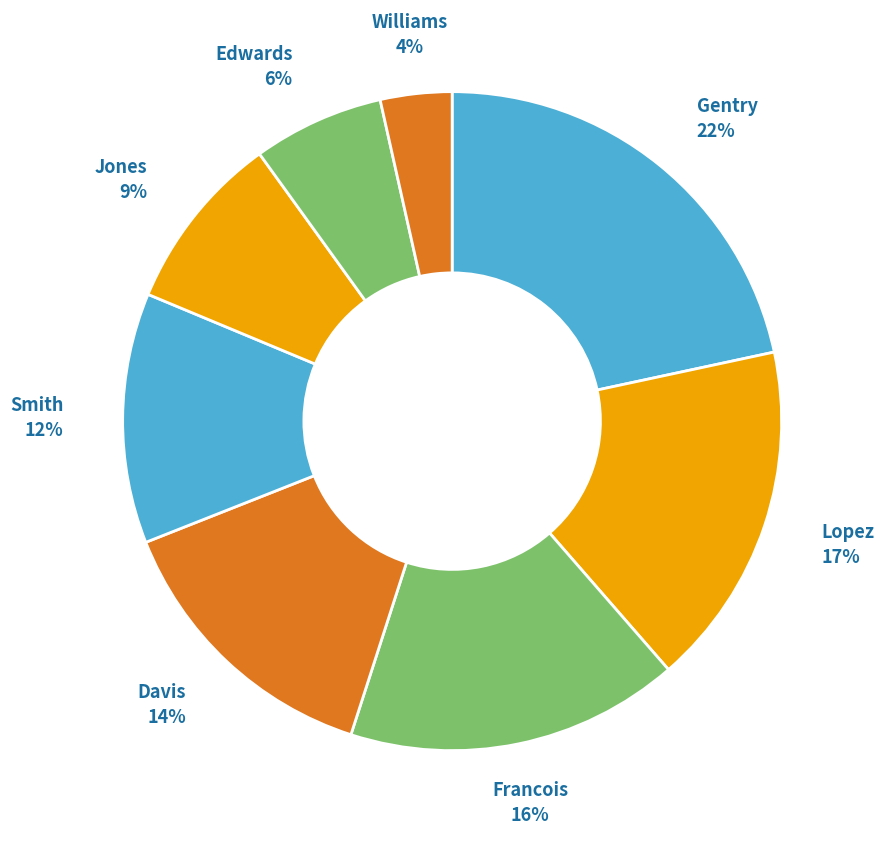

The Gentry slice represents 22% of the pie. True or false?

True